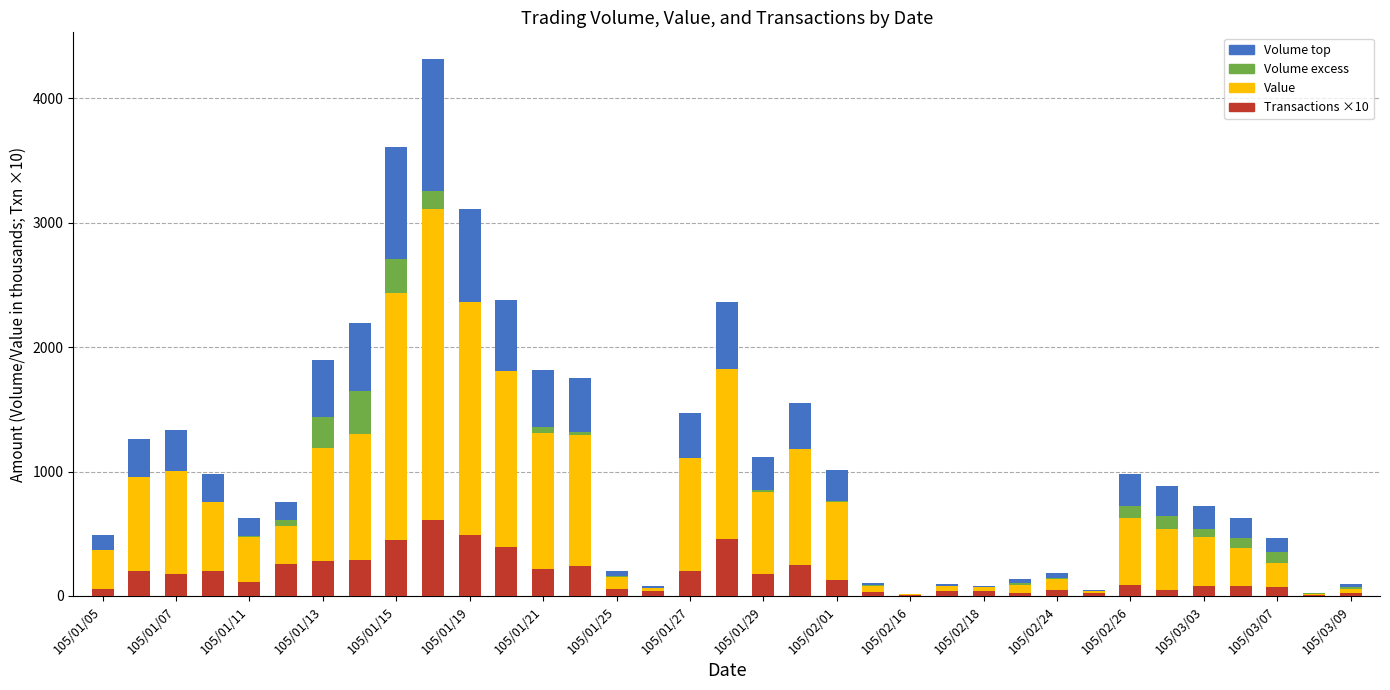

Rank the series at 105/01/13 from highest to lowest value.

Value (thousands), Volume top (thousands), Transactions (×10), Volume excess (thousands)